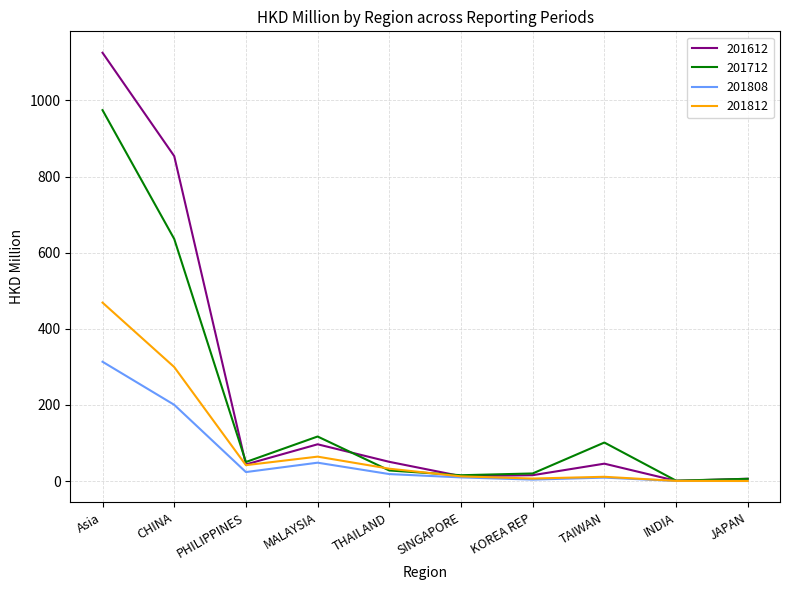

Which series has the widest spread of values?

201612